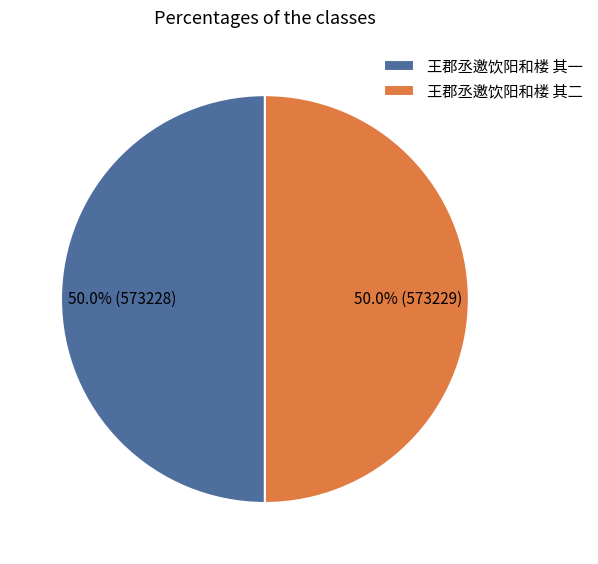

The 王郡丞邀饮阳和楼 其二 slice represents 37% of the pie. True or false?

False